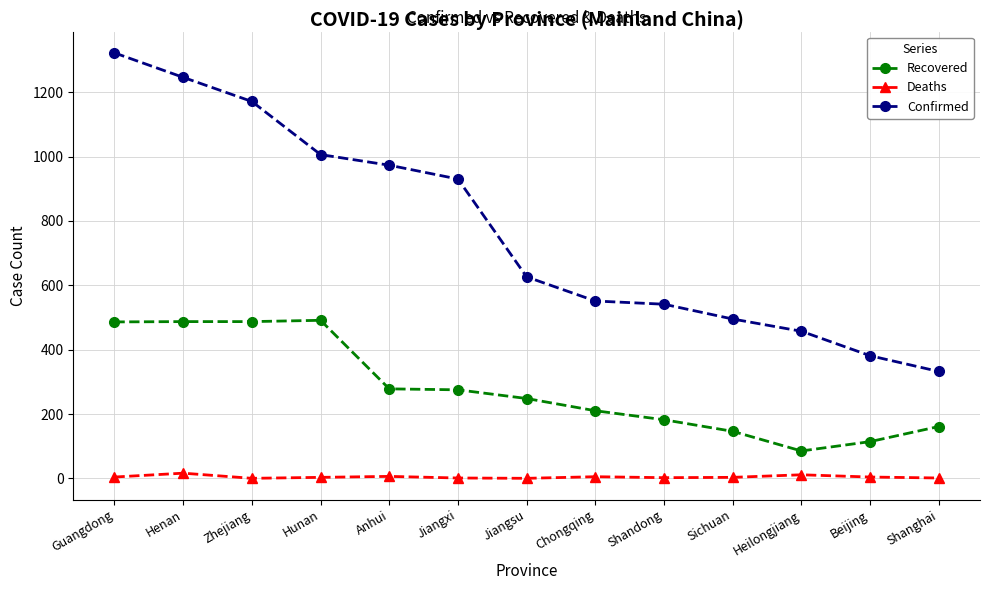

What is the difference between the maximum and second lowest values in the Deaths series?

16